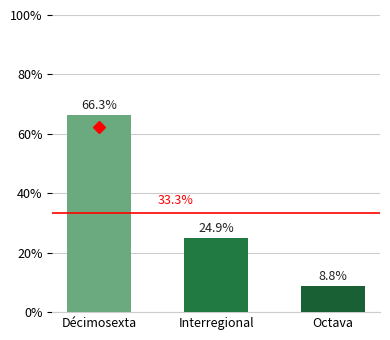

At which label does the data first exceed 24?

Décimosexta